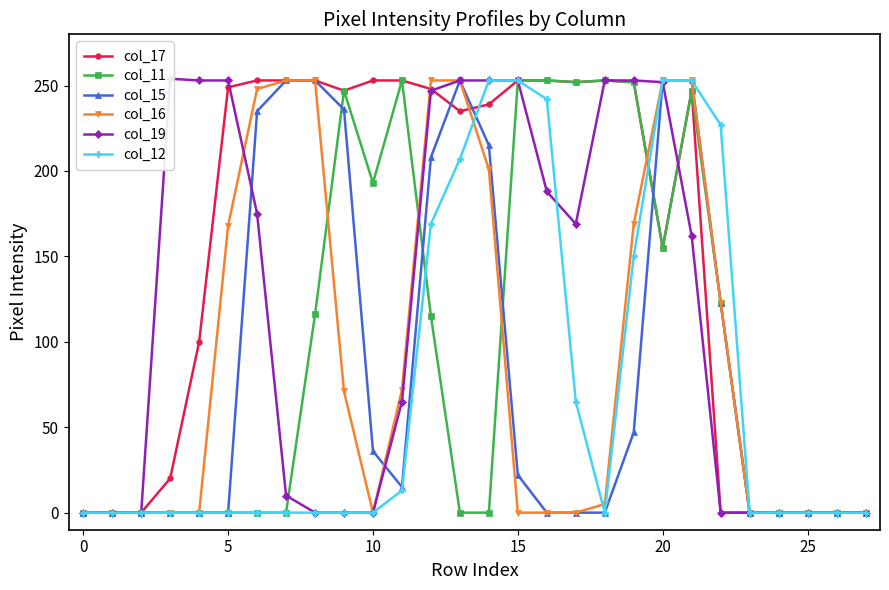

The value of col_16 at 5 is 168. True or false?

True